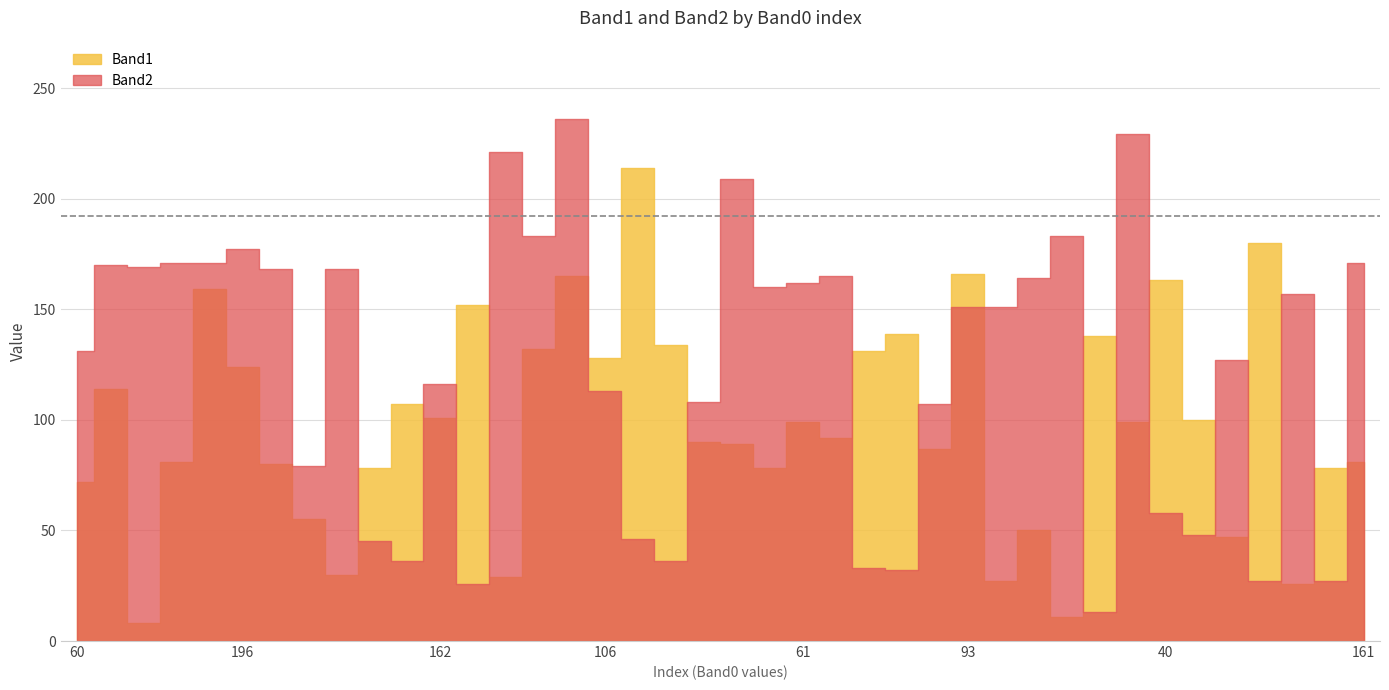

What is the difference between the second highest and second lowest values in the Band1 series?

169